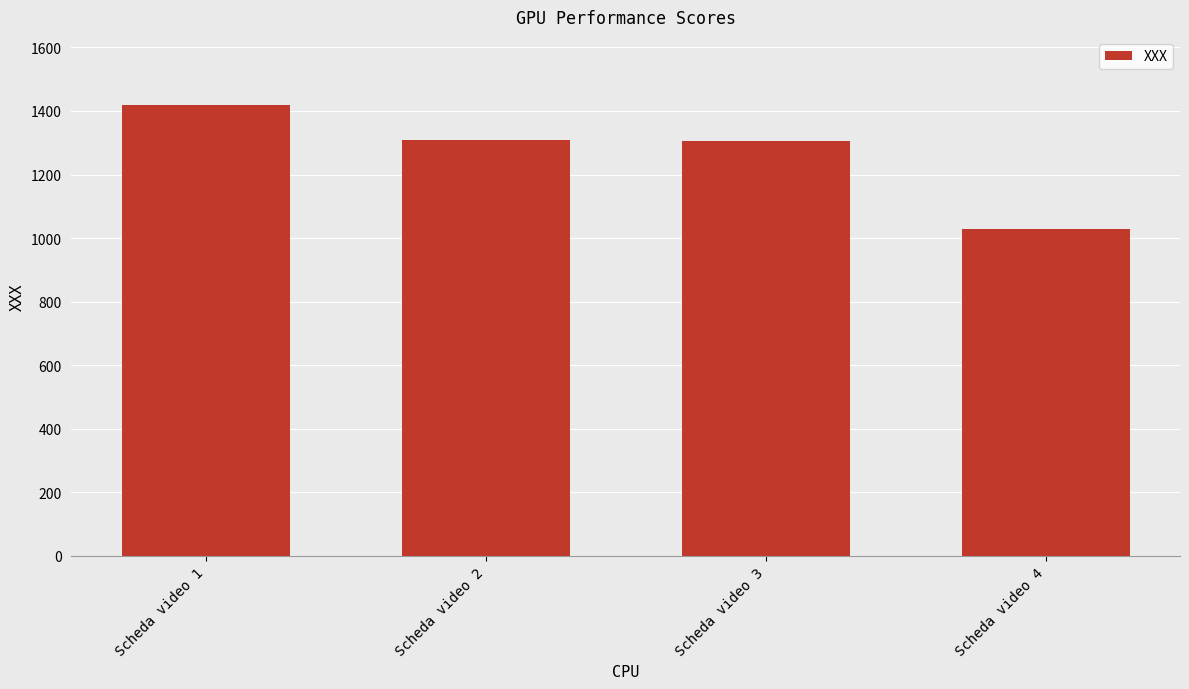

Read the value at Scheda video 1, to the nearest 5.

1420